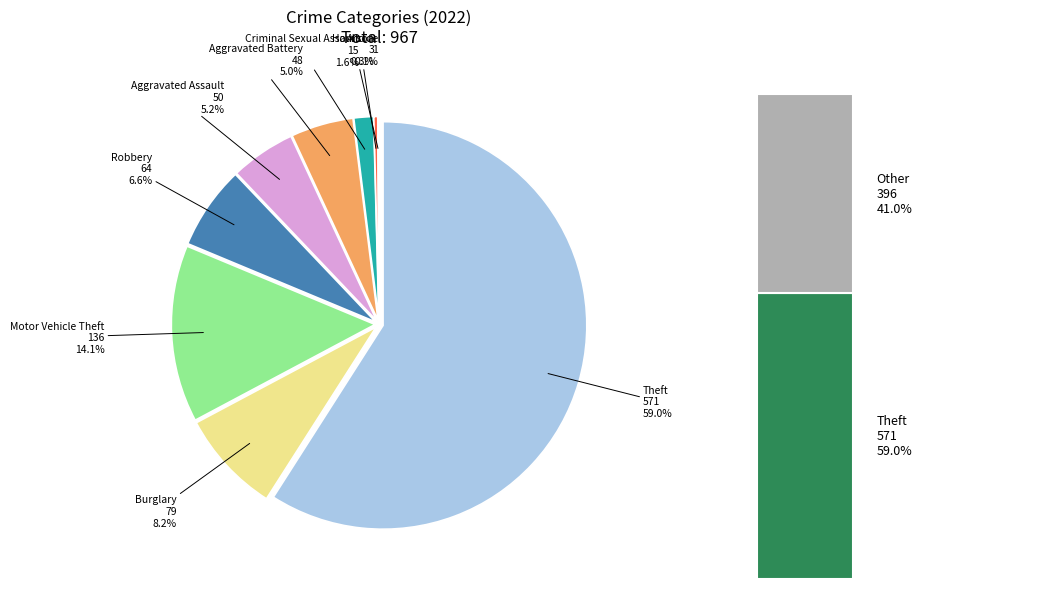

What percentage is NOT represented by Theft?

41.0%